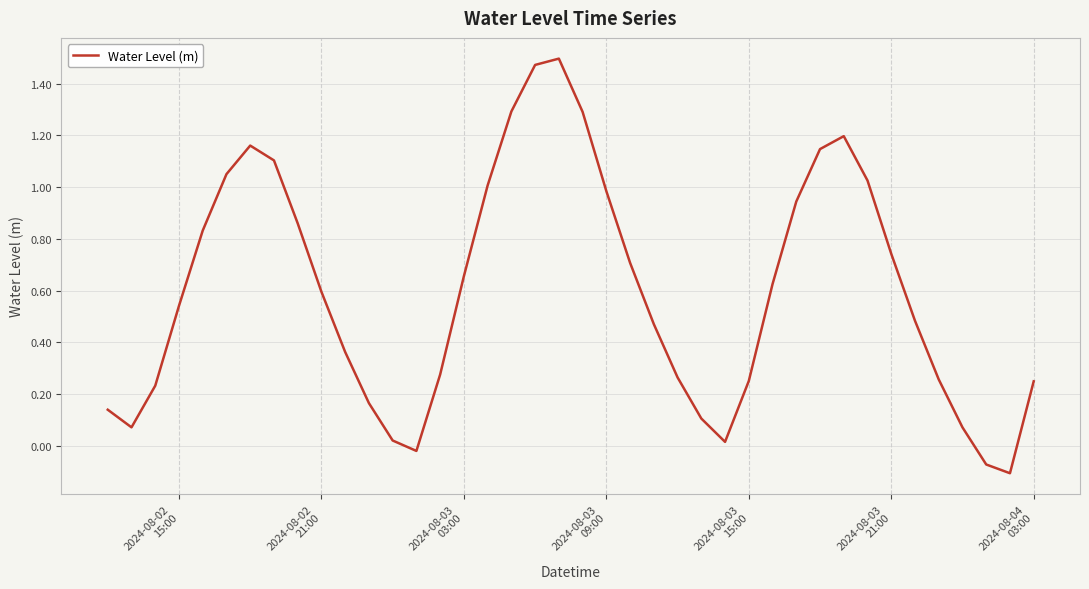

What is the difference between the maximum and minimum values?

1.6